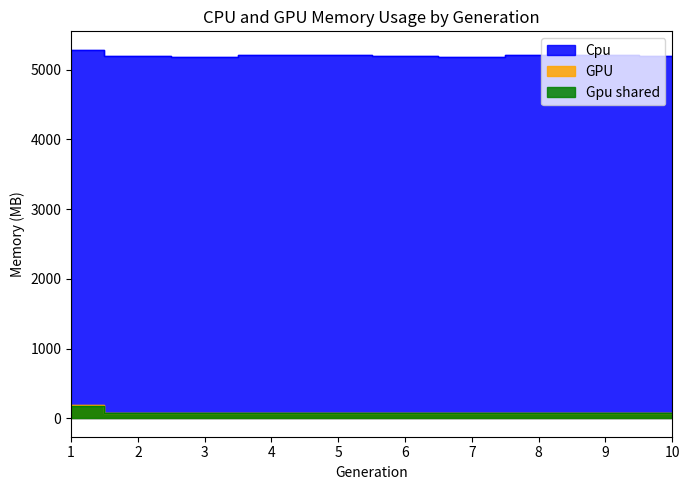

Where is the first local maximum for GPU?

3